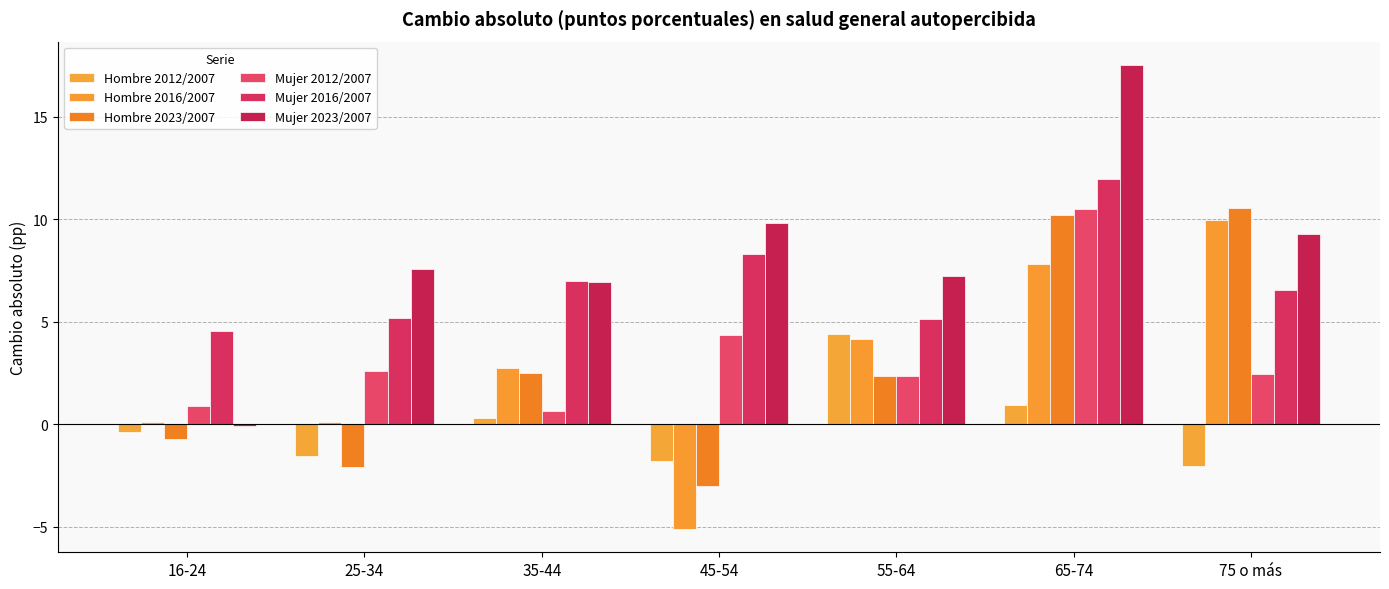

Reading left to right, transcribe all the data shown in this chart.

Hombre 2012/2007: -0.4	-1.6	0.3	-1.8	4.4	0.9	-2.0
Hombre 2016/2007: 0.1	0.1	2.8	-5.1	4.2	7.8	10.0
Hombre 2023/2007: -0.7	-2.1	2.5	-3.0	2.4	10.2	10.6
Mujer 2012/2007: 0.9	2.6	0.6	4.3	2.4	10.5	2.4
Mujer 2016/2007: 4.5	5.2	7.0	8.3	5.2	12.0	6.5
Mujer 2023/2007: -0.1	7.6	6.9	9.8	7.2	17.5	9.3